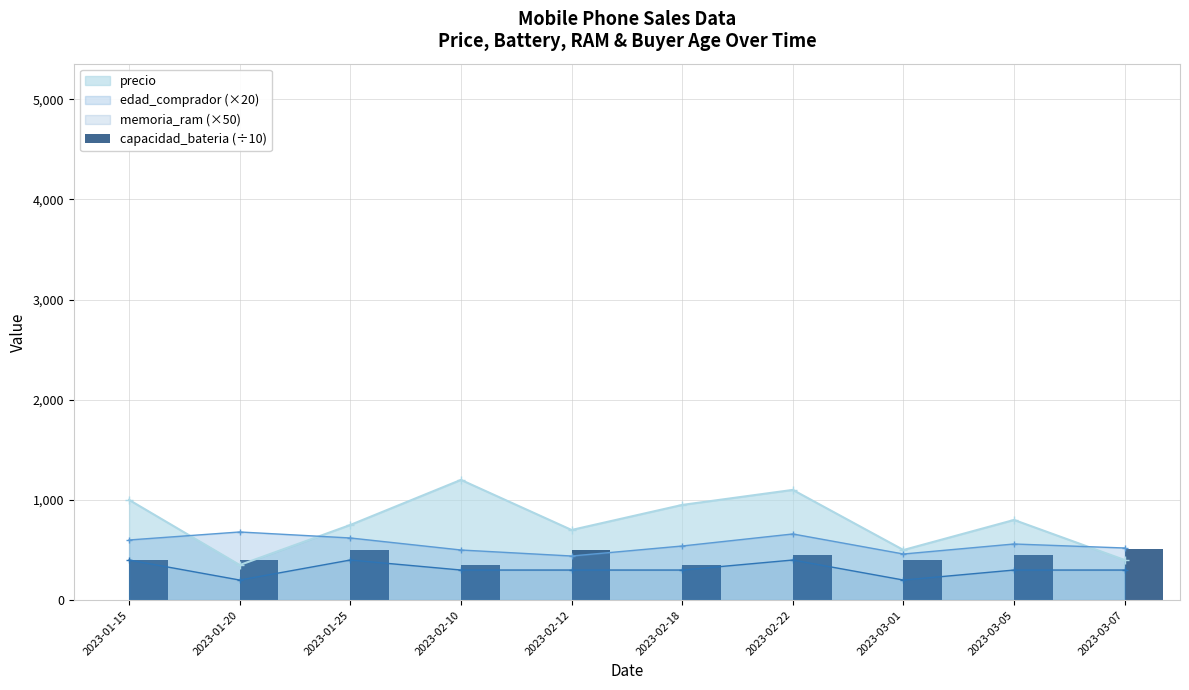

What is the value of the 9th bar from the left?

450